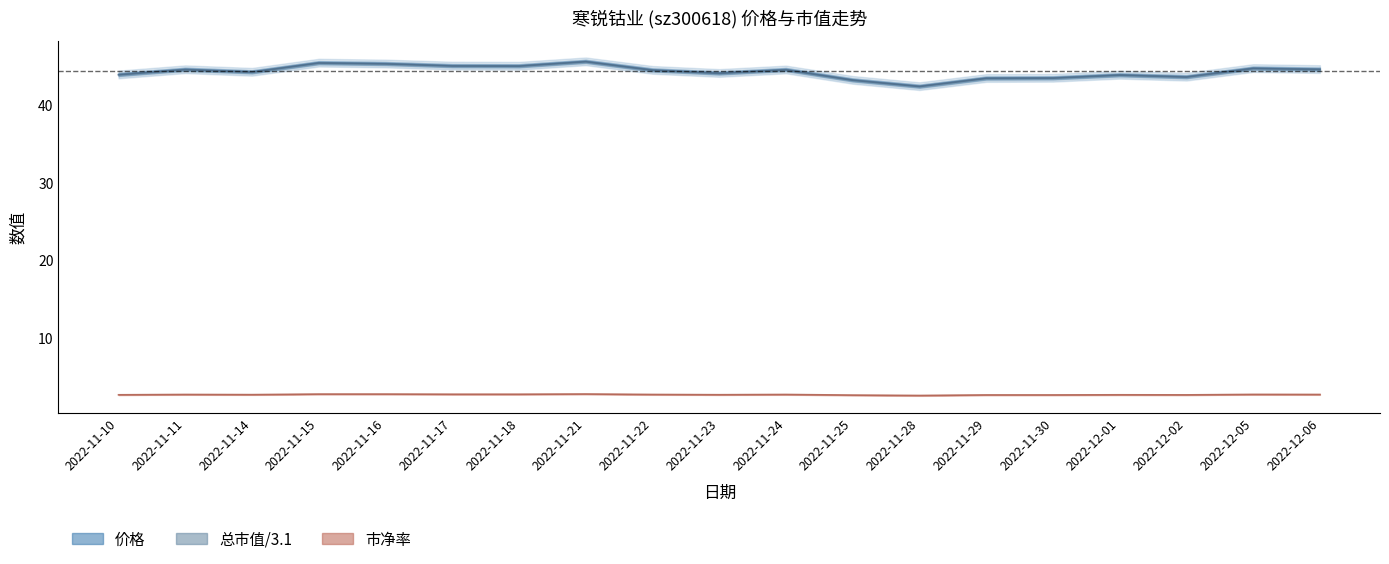

What position from the right is 2022-11-10?

19